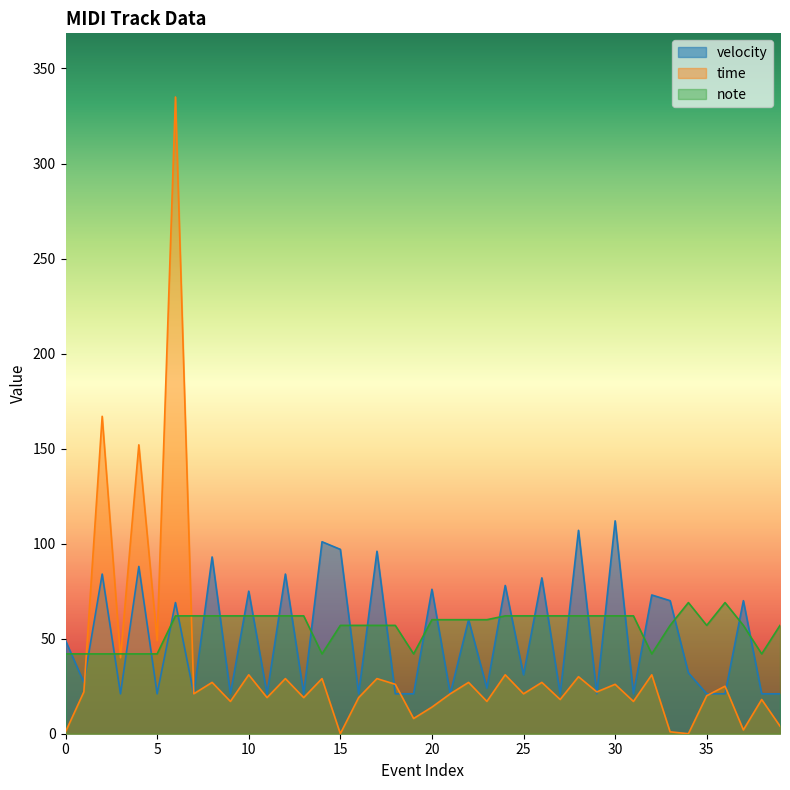

At how many categories does at least one series exceed 63?

19